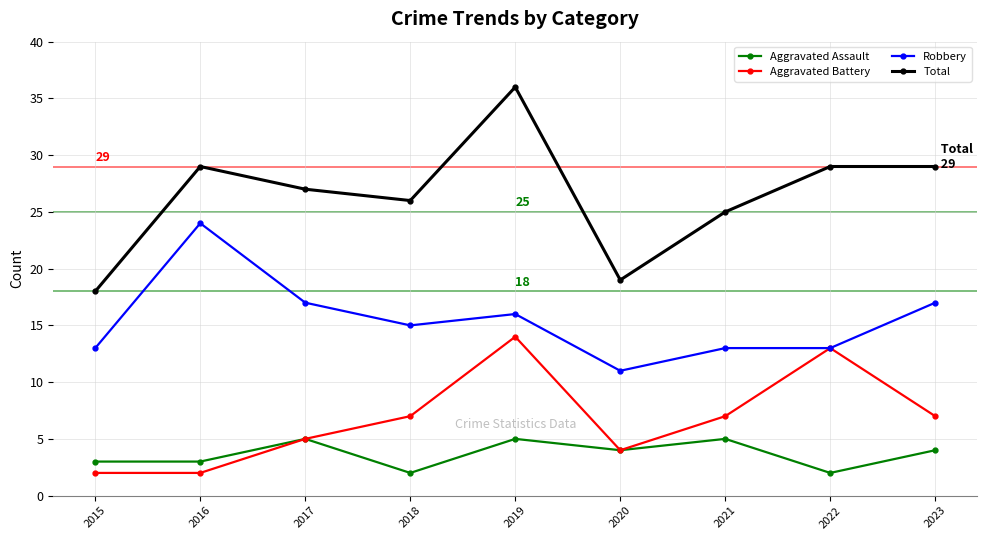

True or false: Aggravated Battery has a value of 7 at 2021.

True